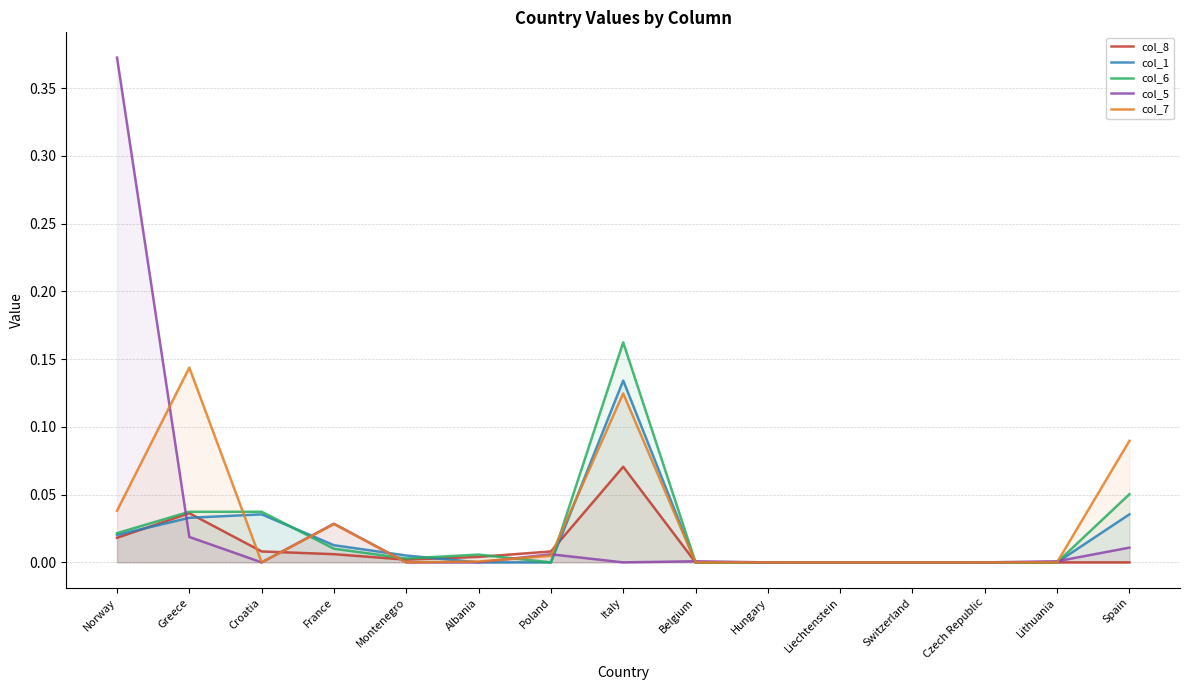

Which series has the widest spread of values?

col_5